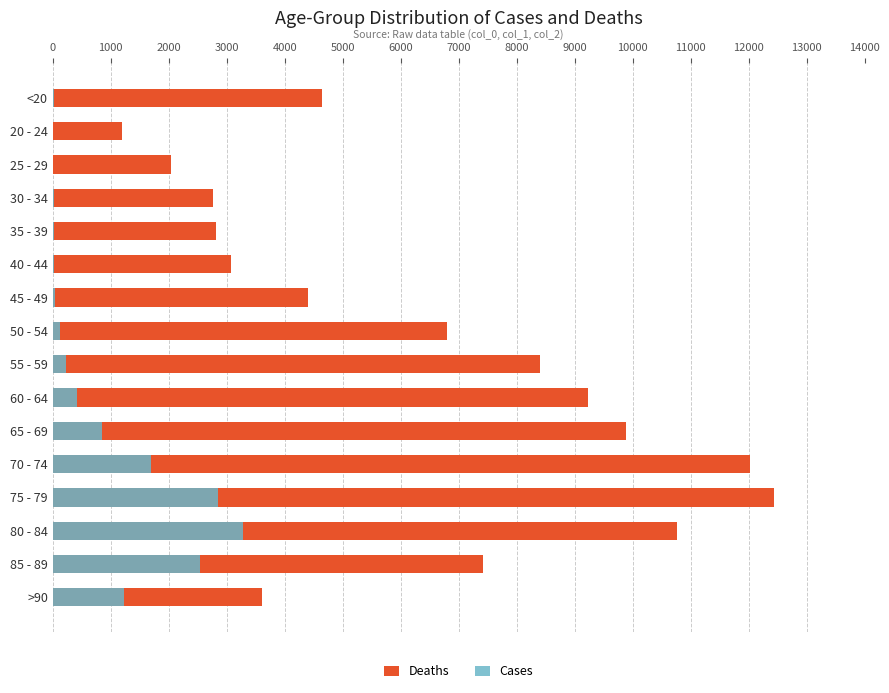

Which series has the widest spread of values?

Deaths